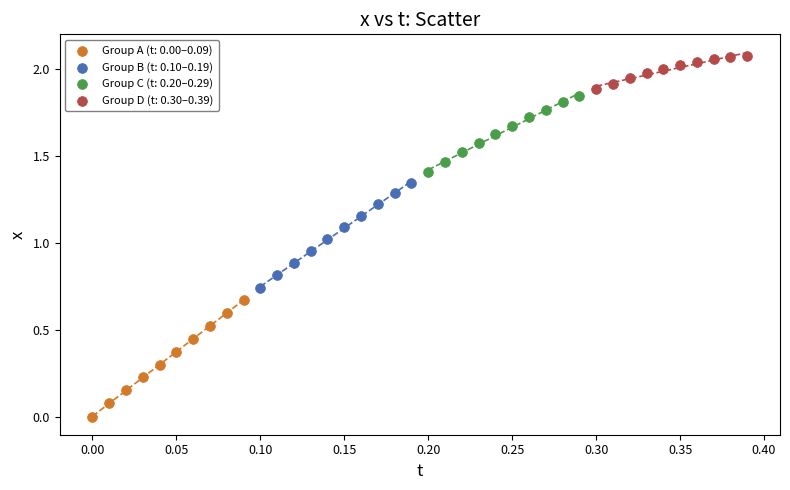

Which series reaches the minimum Y coordinate?

Group A (t: 0.00–0.09)